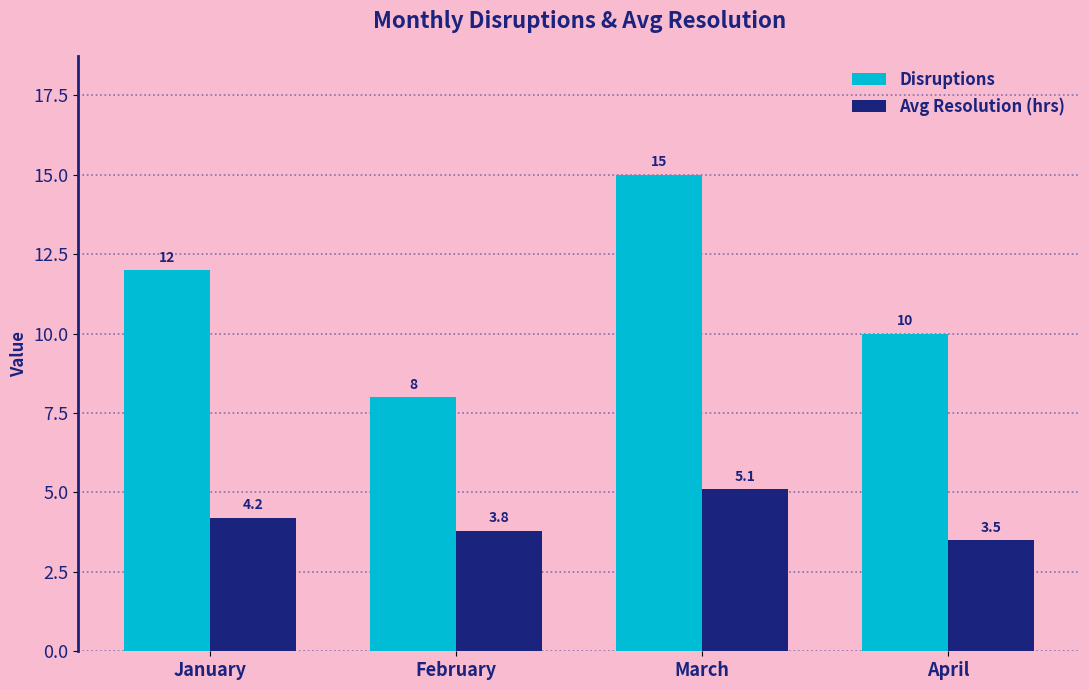

What is the difference between the highest and lowest values at April?

6.5